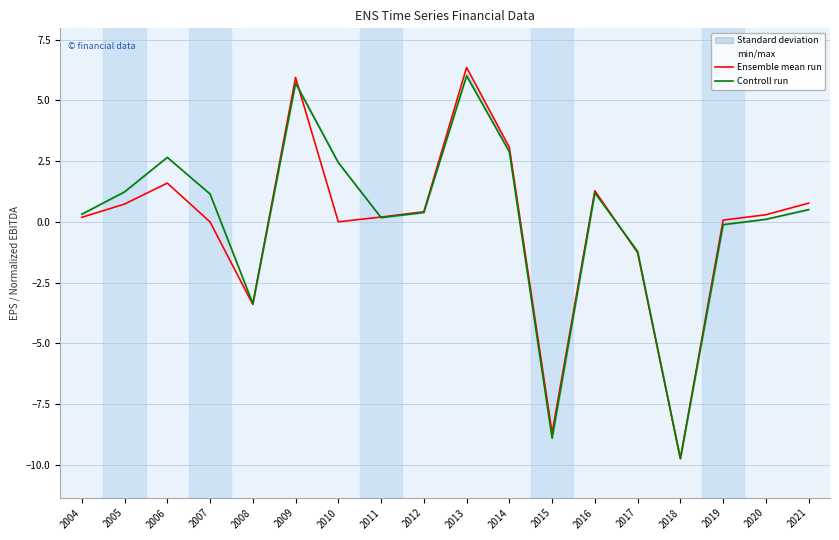

Reading right to left, extract all data points from this chart.

Ensemble mean run: 0.8	0.3	0.1	-9.7	-1.3	1.3	-8.7	3.1	6.4	0.4	0.2	0.0	5.9	-3.4	0.0	1.6	0.7	0.2
Controll run: 0.5	0.1	-0.1	-9.7	-1.2	1.2	-8.9	2.9	6.0	0.4	0.2	2.4	5.7	-3.4	1.1	2.7	1.2	0.3